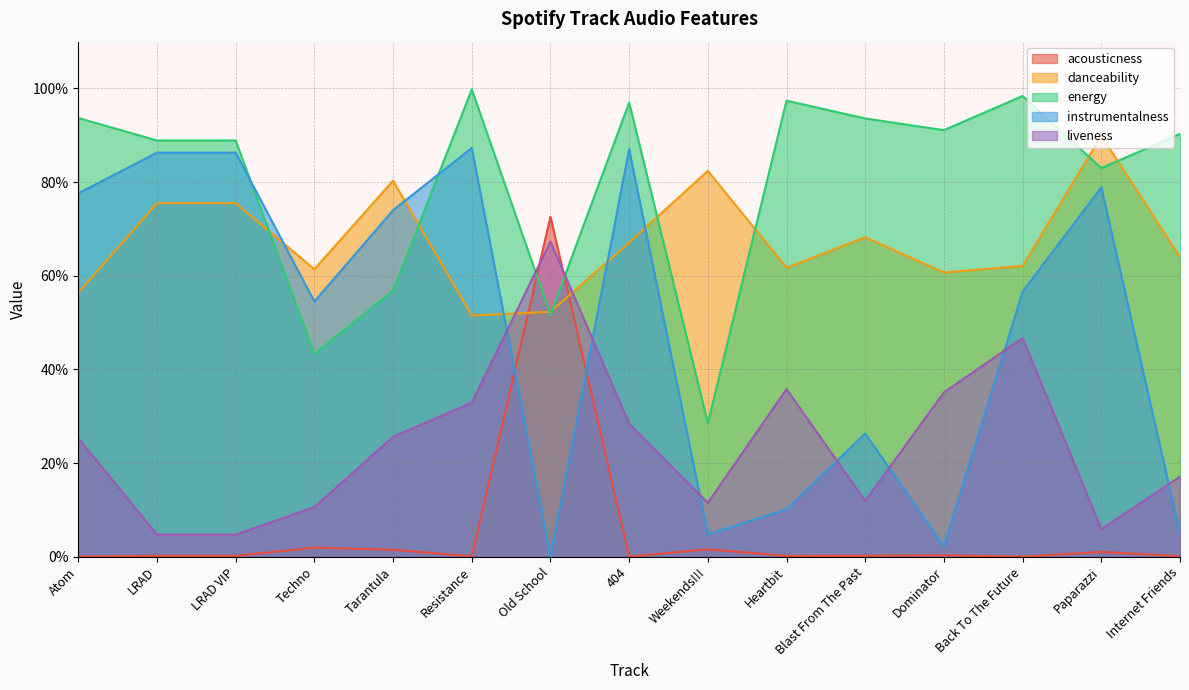

Rank the categories by acousticness value from lowest to highest.

Atom, Back To The Future, 404, Resistance, Internet Friends, Heartbit, LRAD, LRAD VIP, Blast From The Past, Dominator, Paparazzi, Tarantula, Weekends!!!, Techno, Old School